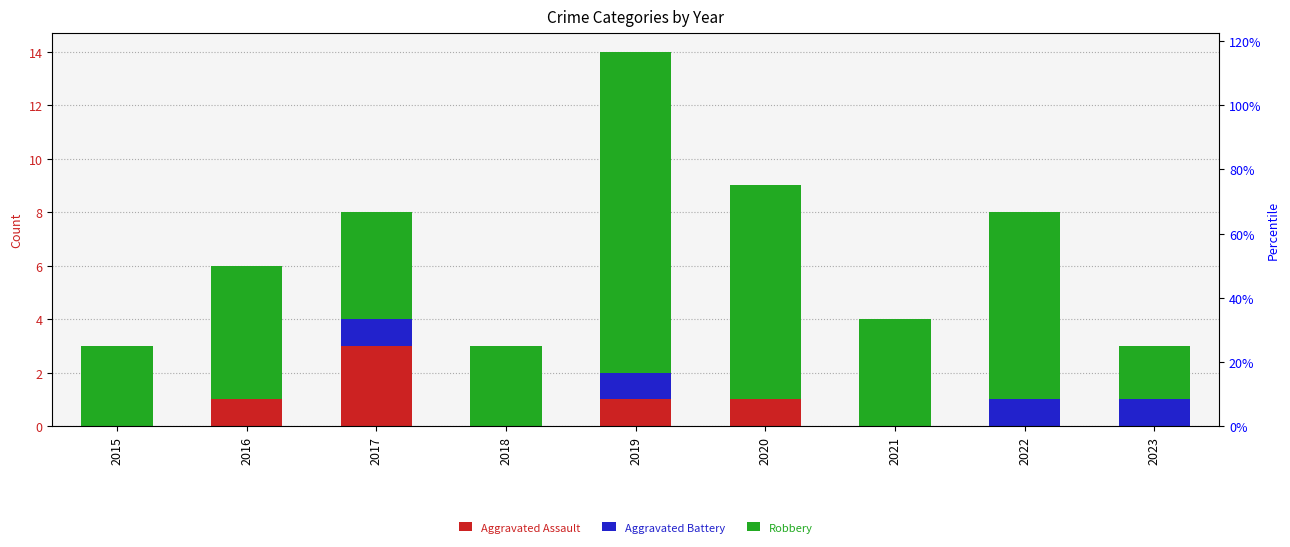

What is the difference between the highest and lowest values at 2019?

11